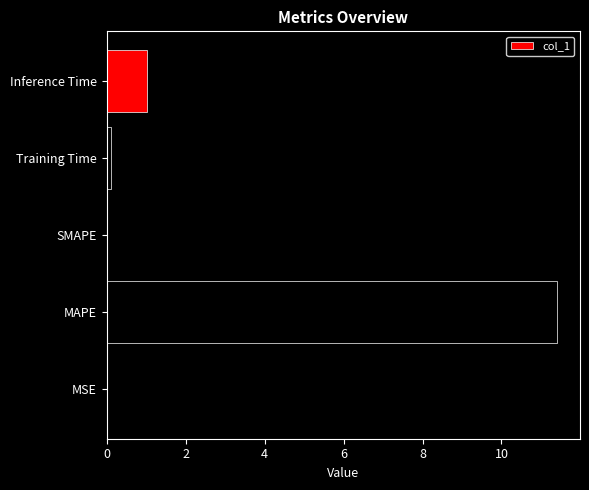

What is the sum of all values?

12.5